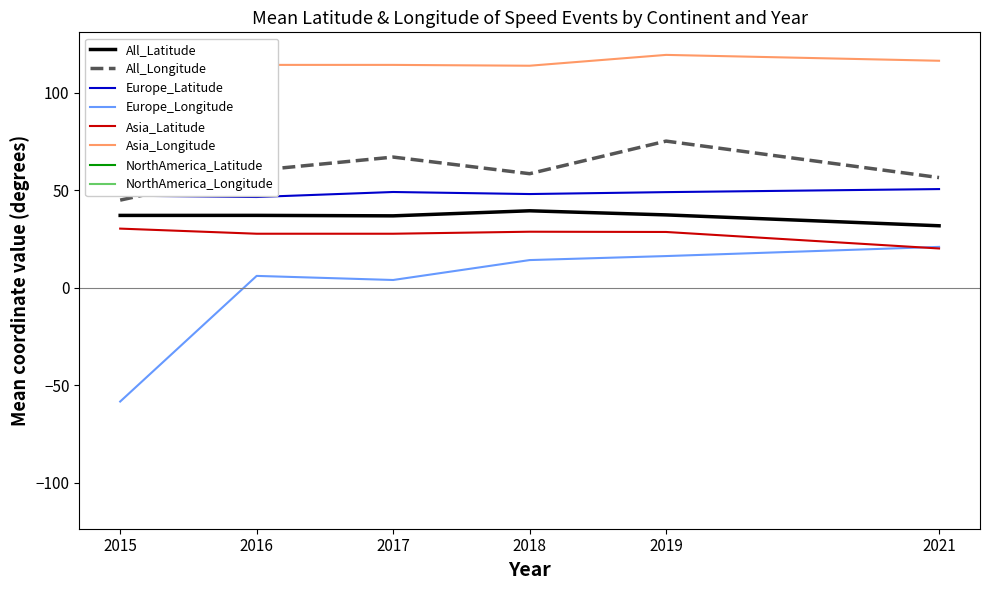

True or false: All_Latitude has a value of 61.2 at 2015.

False